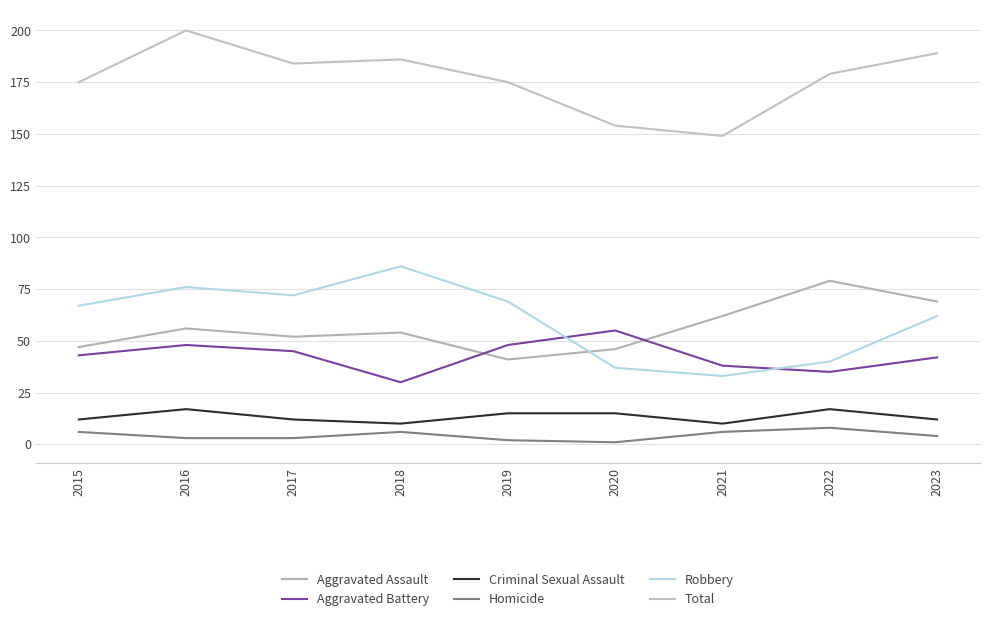

Which category has the highest value across all series?

2016